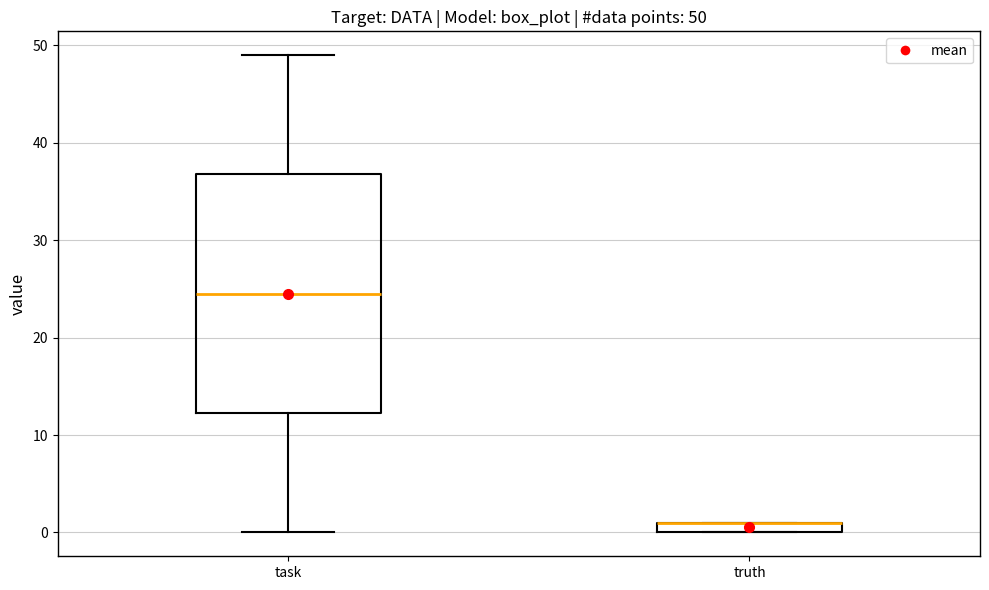

Comparing the boxes themselves (not the whiskers), which one is the tallest?

task